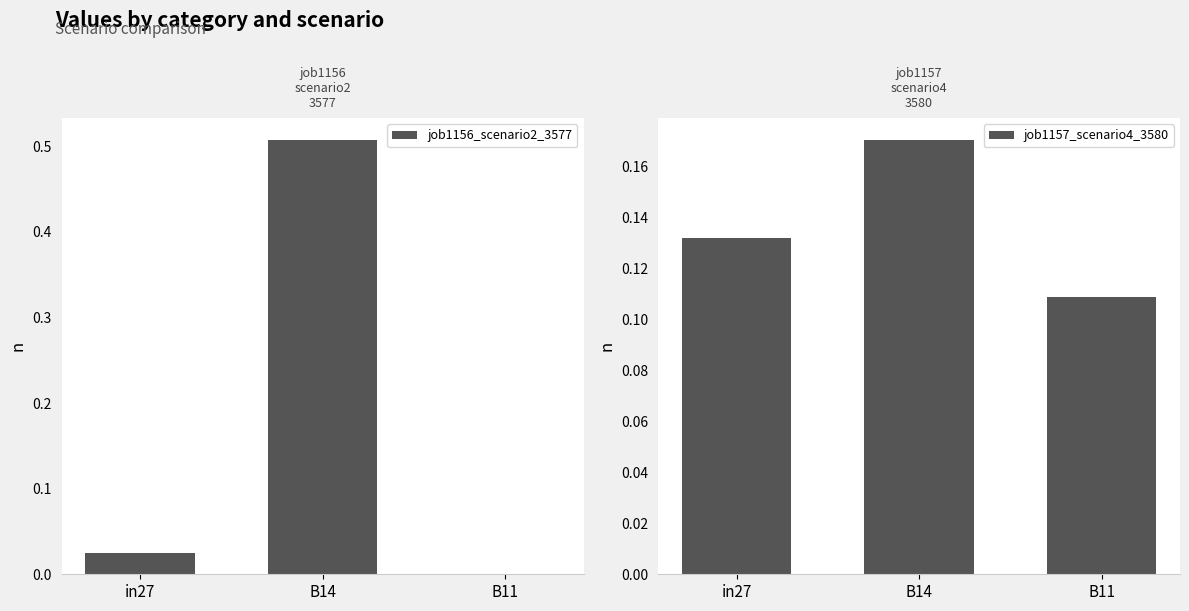

What is the label of the 1st bar from the left?

in27